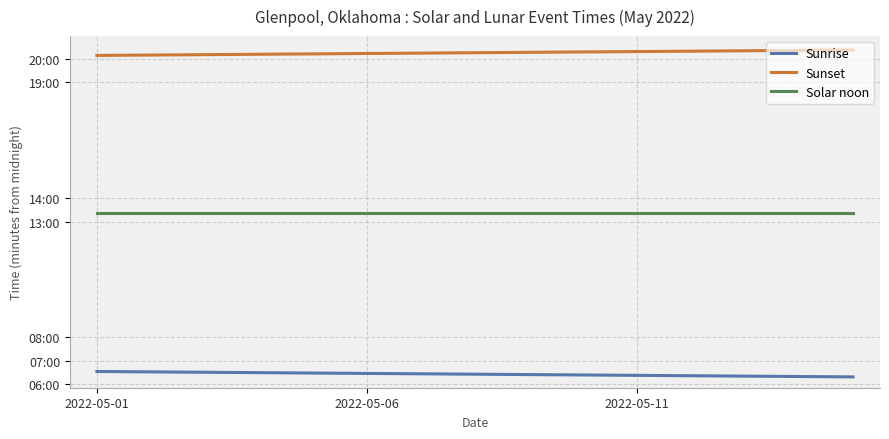

True or false: Sunset and Sunrise cross at least once.

False